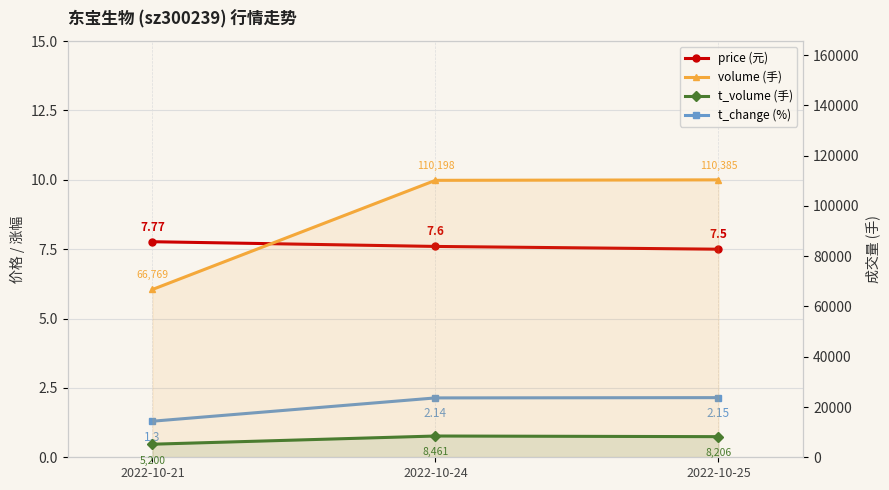

At which category is the sum across all series the highest?

2022-10-24